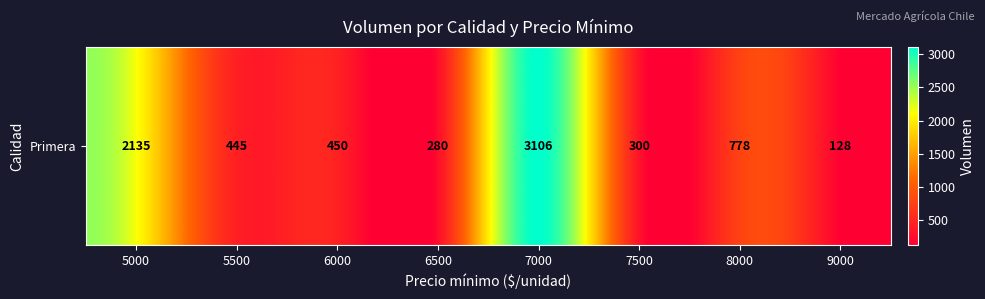

At which label does the data first exceed 450?

5000